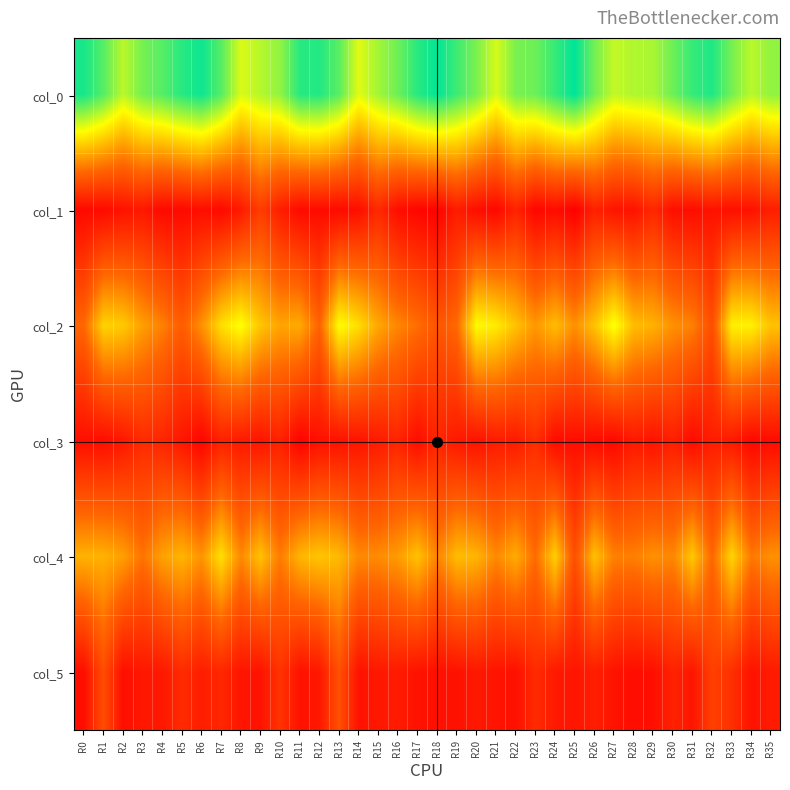

Reading left to right, extract all data points from this chart.

col_0: R0=40.7	R1=37.2	R2=31.8	R3=35.5	R4=37.2	R5=39.8	R6=41.2	R7=37.2	R8=30.0	R9=32.0	R10=34.0	R11=39.8	R12=40.0	R13=37.0	R14=29.7	R15=33.0	R16=36.0	R17=39.8	R18=41.8	R19=38.5	R20=35.2	R21=30.2	R22=35.2	R23=36.0	R24=39.0	R25=42.0	R26=35.8	R27=31.2	R28=32.3	R29=32.7	R30=36.0	R31=39.0	R32=40.2	R33=35.5	R34=31.8	R35=34.0
col_1: R0=1.2	R1=1.5	R2=2.5	R3=3.3	R4=1.3	R5=1.3	R6=1.9	R7=1.3	R8=3.5	R9=8.4	R10=4.1	R11=1.5	R12=1.6	R13=1.4	R14=2.0	R15=5.7	R16=1.9	R17=0.8	R18=0.4	R19=3.9	R20=1.9	R21=1.1	R22=4.8	R23=0.8	R24=1.9	R25=0.0	R26=4.6	R27=2.8	R28=2.6	R29=5.4	R30=2.1	R31=1.9	R32=2.5	R33=2.2	R34=2.5	R35=4.2
col_2: R0=14.0	R1=24.0	R2=23.2	R3=19.2	R4=16.5	R5=12.8	R6=18.0	R7=25.0	R8=28.2	R9=22.8	R10=19.8	R11=20.3	R12=13.5	R13=28.0	R14=25.0	R15=20.0	R16=17.0	R17=14.8	R18=11.8	R19=14.3	R20=27.8	R21=26.2	R22=22.5	R23=18.7	R24=22.0	R25=18.0	R26=22.5	R27=28.5	R28=22.0	R29=21.0	R30=18.0	R31=16.5	R32=10.8	R33=26.8	R34=26.8	R35=22.5
col_3: R0=2.0	R1=1.9	R2=3.3	R3=5.9	R4=5.1	R5=3.1	R6=0.8	R7=4.6	R8=3.6	R9=2.9	R10=4.6	R11=0.5	R12=2.3	R13=2.5	R14=2.8	R15=3.7	R16=5.0	R17=1.8	R18=5.2	R19=3.4	R20=2.5	R21=3.9	R22=3.6	R23=6.3	R24=1.6	R25=1.9	R26=1.5	R27=1.1	R28=3.5	R29=2.5	R30=4.3	R31=1.5	R32=4.1	R33=3.5	R34=1.1	R35=1.7
col_4: R0=21.0	R1=21.0	R2=19.2	R3=15.2	R4=19.5	R5=21.2	R6=18.2	R7=25.2	R8=17.2	R9=22.5	R10=16.0	R11=21.3	R12=22.8	R13=21.7	R14=17.2	R15=17.5	R16=19.0	R17=22.5	R18=16.8	R19=22.0	R20=21.2	R21=17.2	R22=20.5	R23=14.5	R24=23.8	R25=11.0	R26=22.3	R27=16.5	R28=16.3	R29=18.0	R30=17.0	R31=23.0	R32=14.0	R33=24.2	R34=15.7	R35=18.0
col_5: R0=2.0	R1=10.6	R2=2.0	R3=3.3	R4=3.4	R5=5.9	R6=4.2	R7=5.4	R8=3.0	R9=2.6	R10=7.1	R11=2.5	R12=3.3	R13=11.1	R14=2.6	R15=3.4	R16=3.7	R17=2.6	R18=2.3	R19=2.5	R20=3.3	R21=2.9	R22=2.3	R23=5.9	R24=3.5	R25=2.9	R26=4.1	R27=2.7	R28=1.9	R29=2.1	R30=4.7	R31=3.0	R32=8.8	R33=6.5	R34=2.6	R35=3.7